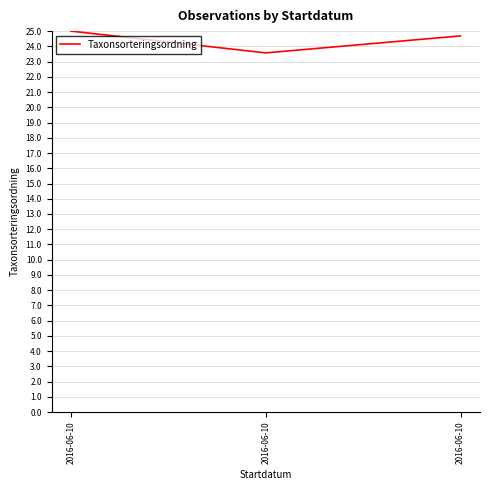

List the labels in order of value, smallest first.

2016-06-10, 2016-06-10, 2016-06-10